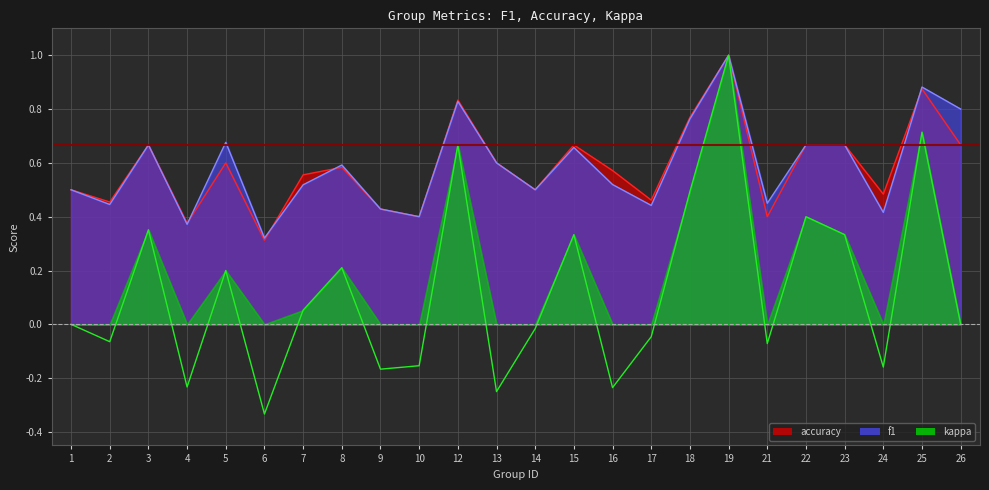

What is the average value of the accuracy series?

0.6